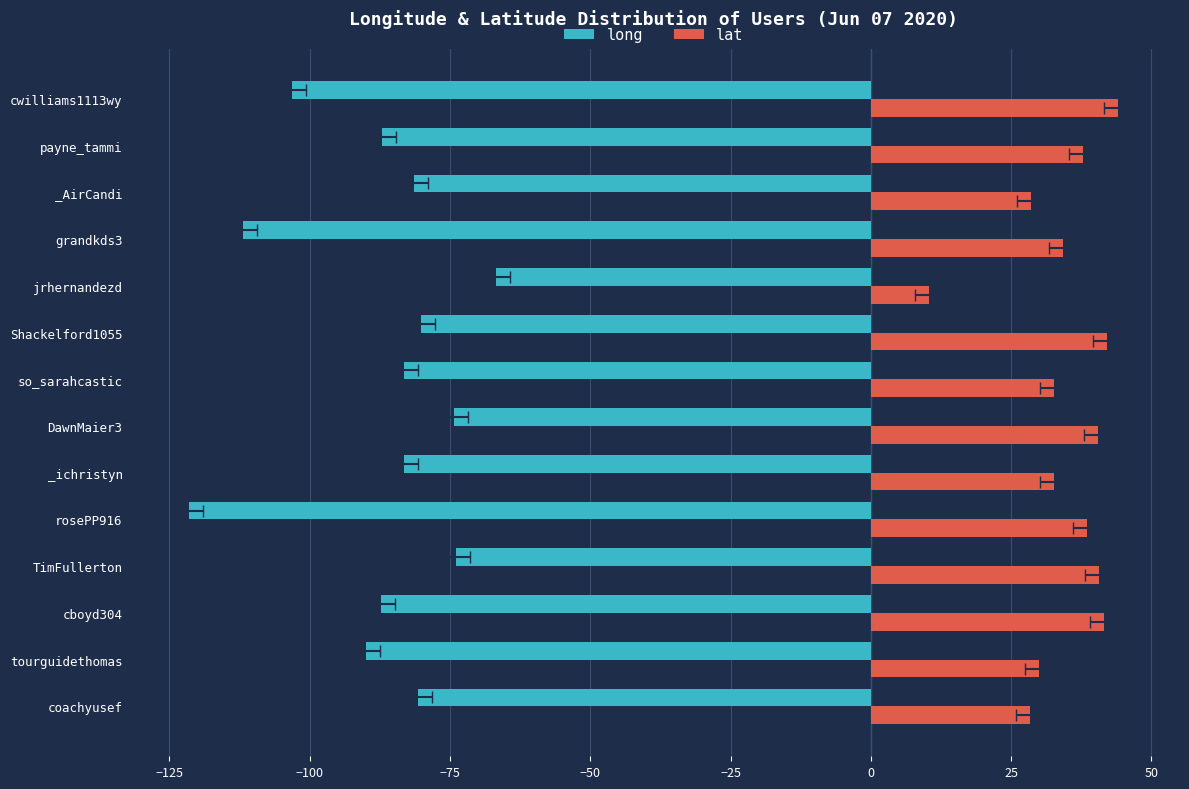

What is the minimum value shown in the chart?

-121.5